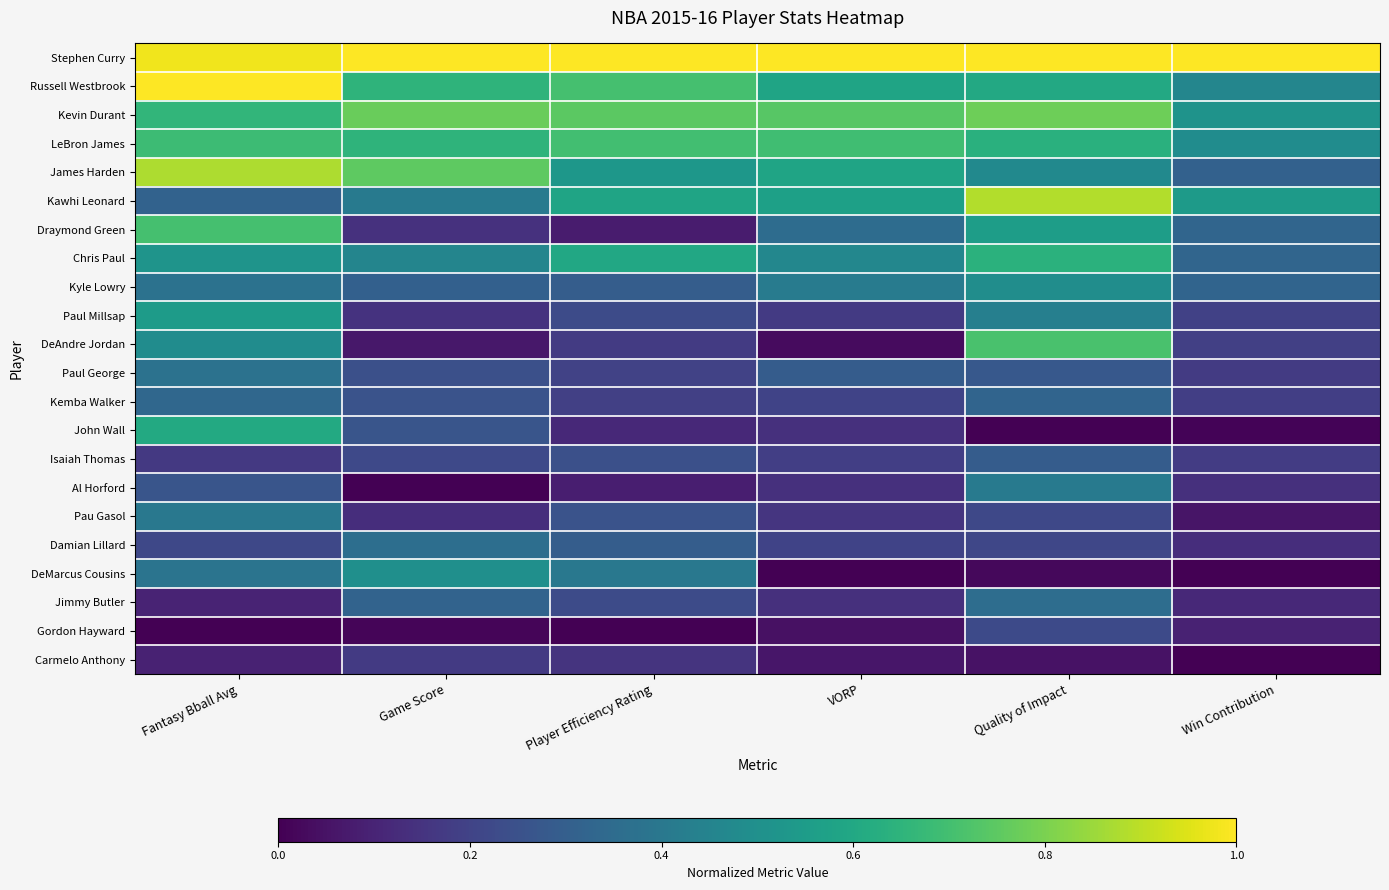

Which label corresponds to the largest value in the chart?

Fantasy Bball Avg